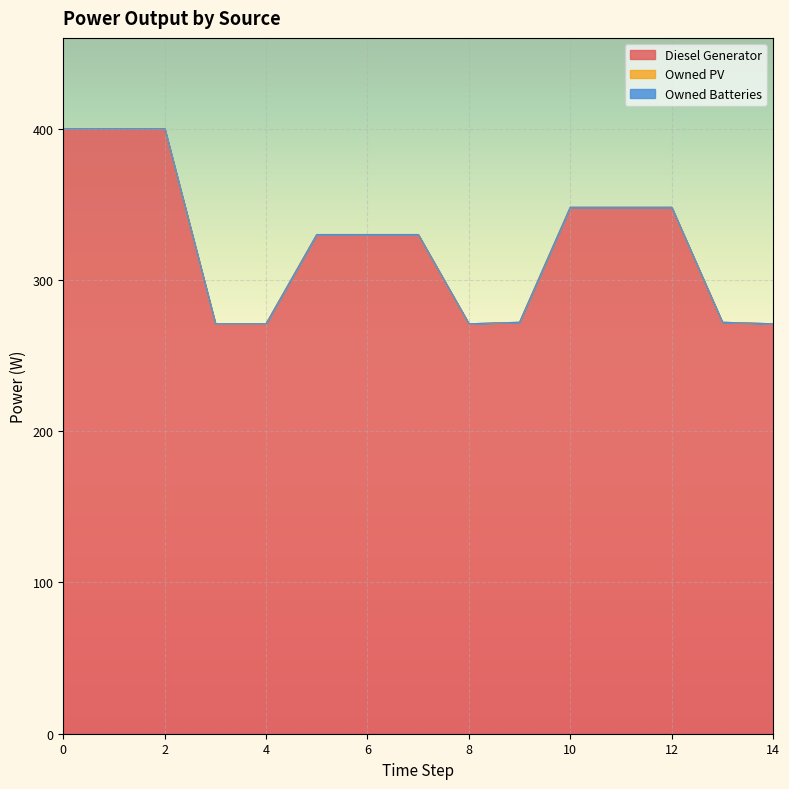

True or false: Diesel Generator and Owned Batteries cross at least once.

False